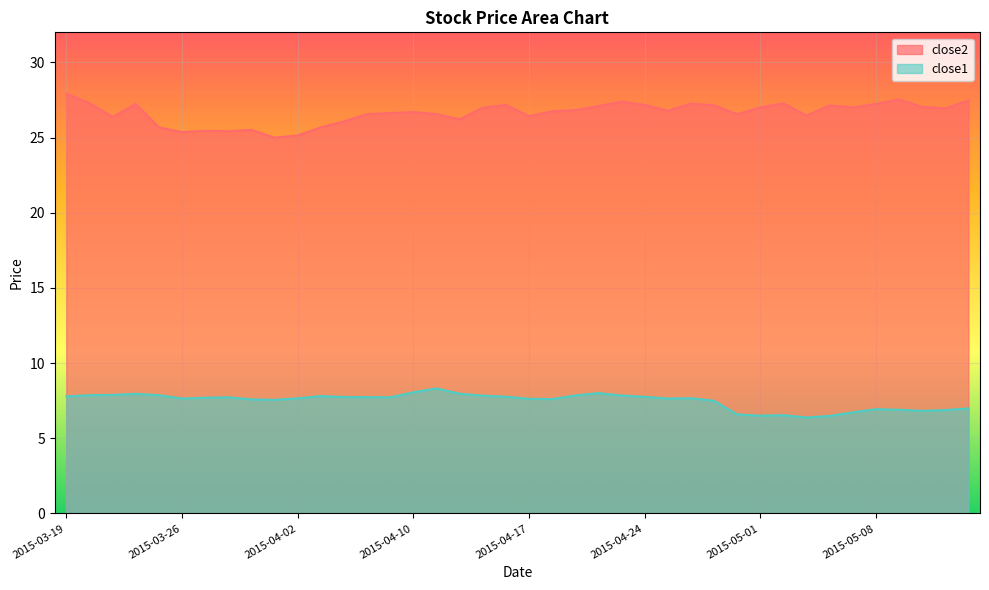

How many lines are shown in the chart?

2